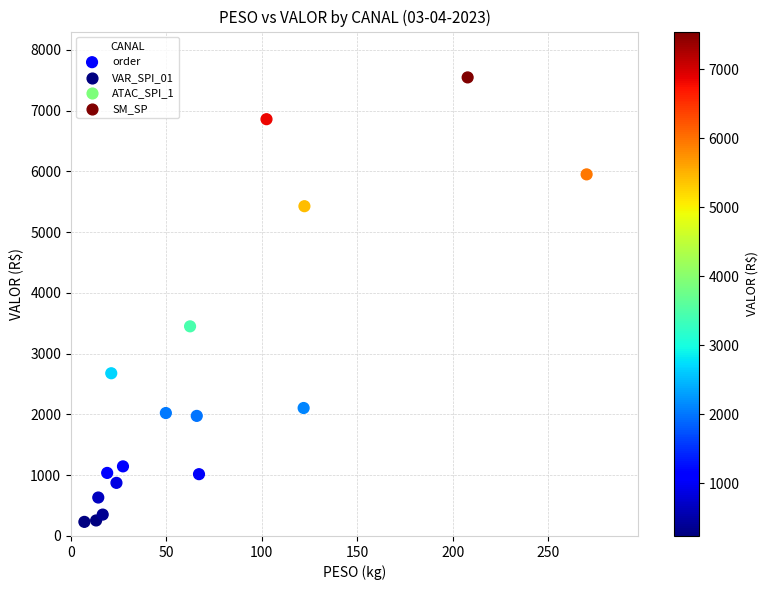

What Y value in the scatter plot is closest to 3888?

3449.3